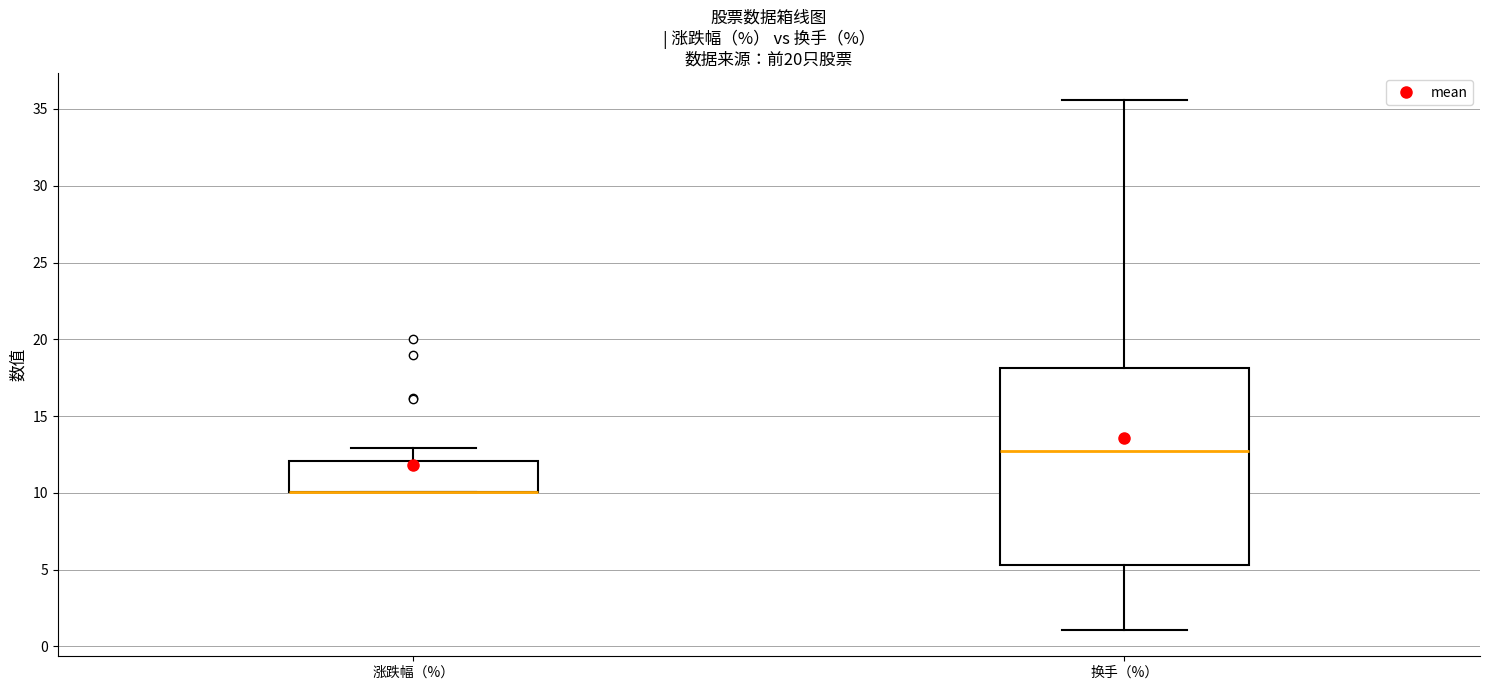

Reading left to right, transcribe this box plot: for each box, give where its median line is, the range the box spans, and where its two whiskers end, as read against the y-axis. The values are not printed on the chart, so give them approximately, as read against the axis.

涨跌幅（%）: median 10.0 (drawn on the box's lower edge), box 10.0 to 12.0, whiskers 10.0 to 13.0
换手（%）: median 12.5, box 5.5 to 18.0, whiskers 1.0 to 35.5